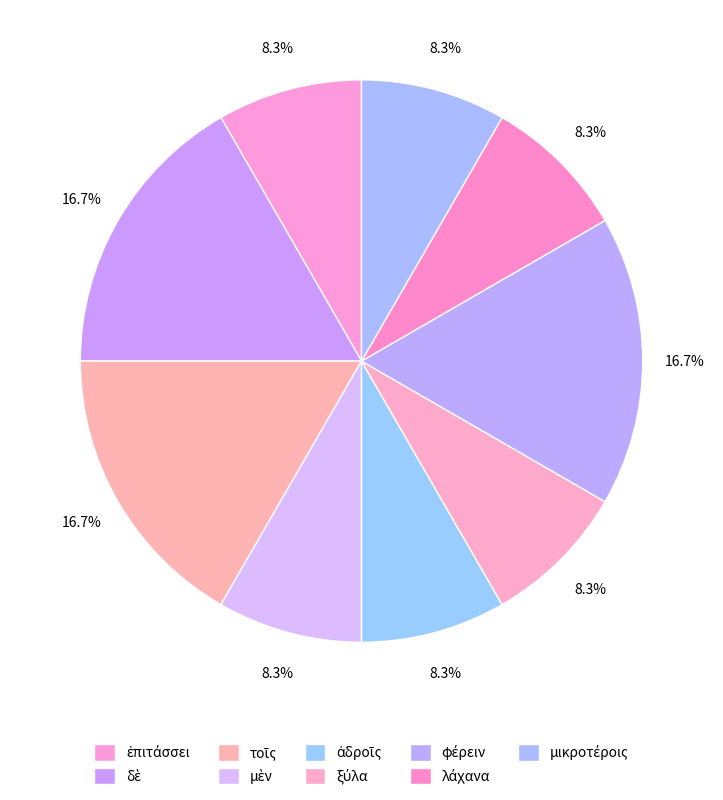

Is ἁδροῖς the majority of the pie?

No